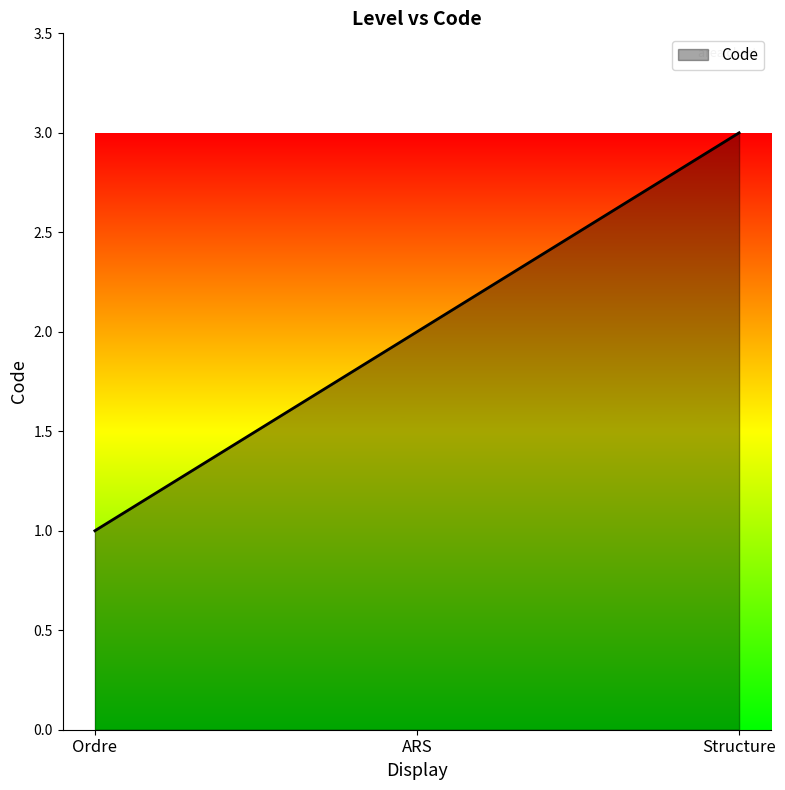

What is the sum of all values?

6